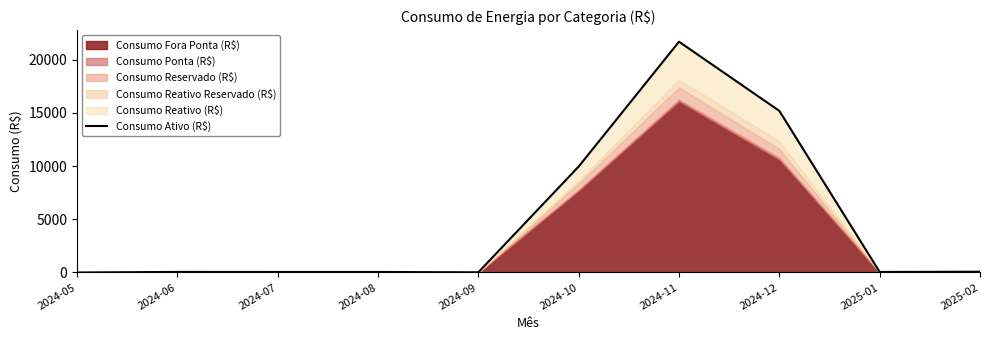

What is the difference between the values at 2024-12 and 2025-01?

15129.2